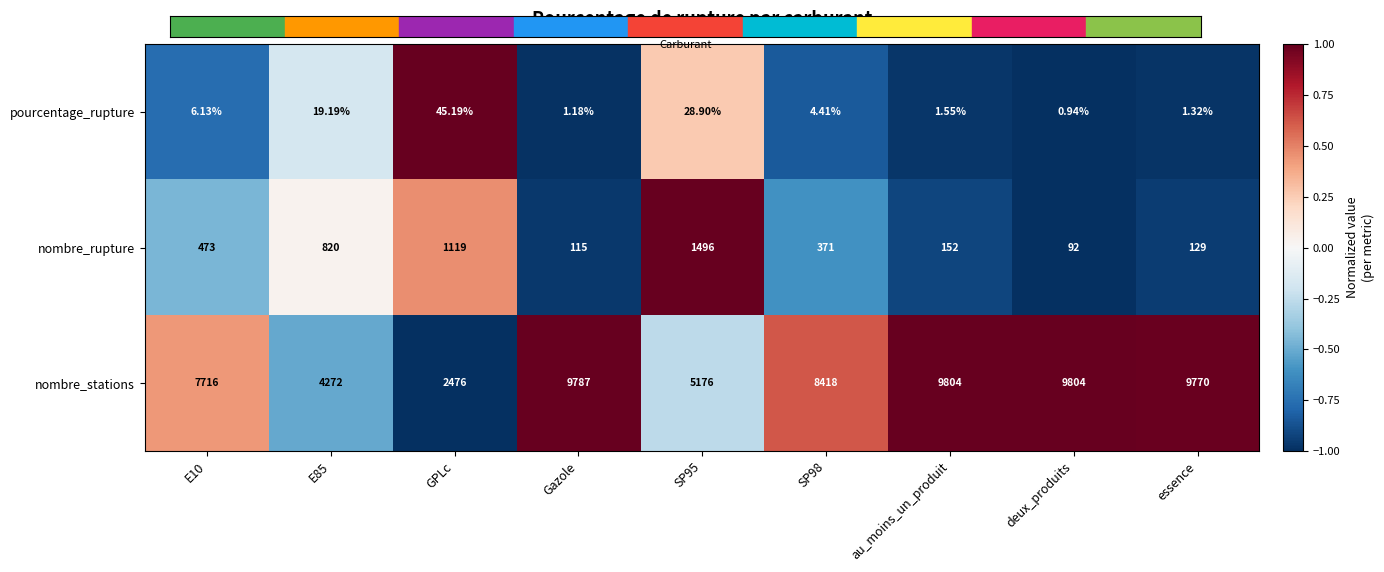

Which category has the lowest value in the nombre_rupture series?

deux_produits